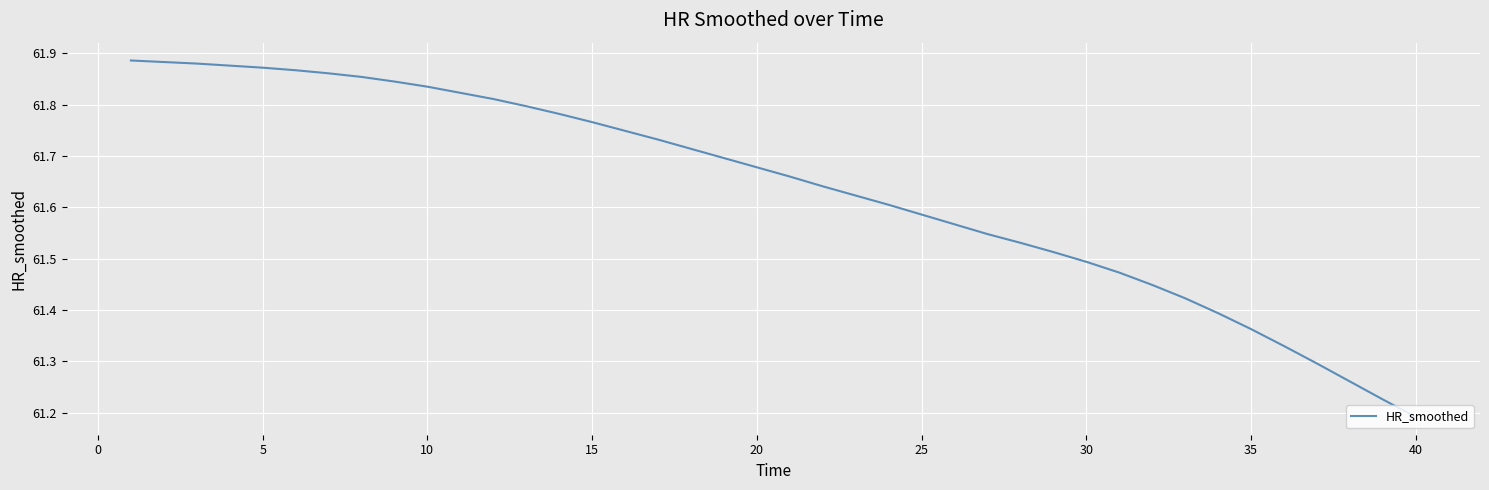

How many lines are shown in the chart?

1